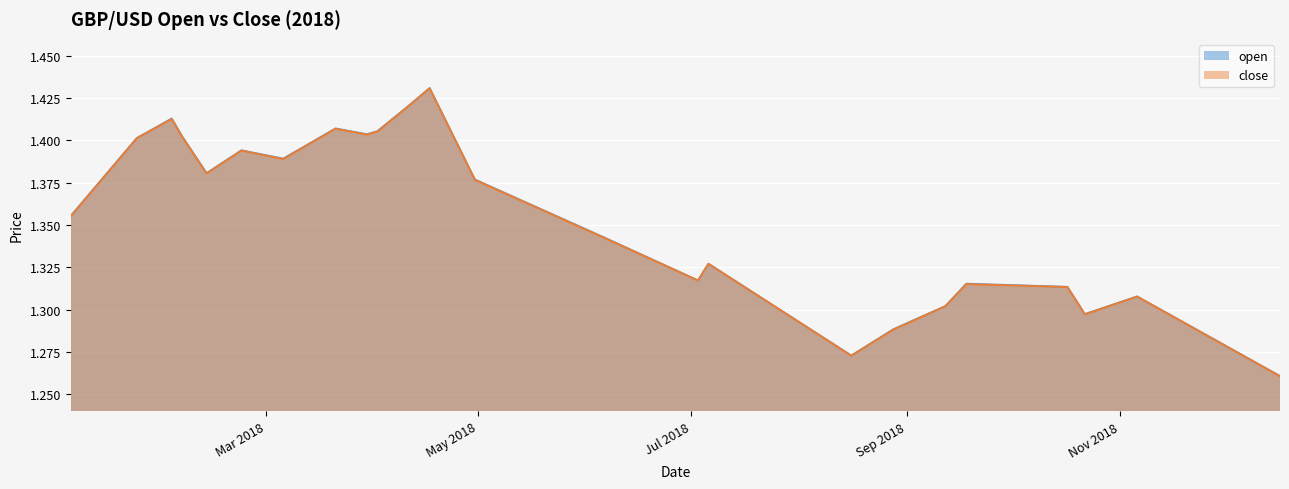

Reading right to left, list all the values displayed in this chart.

open: 1.3	1.3	1.3	1.3	1.3	1.3	1.3	1.3	1.3	1.3	1.3	1.4	1.4	1.4	1.4	1.4	1.4	1.4	1.4	1.4	1.4	1.4	1.4	1.4
close: 1.3	1.3	1.3	1.3	1.3	1.3	1.3	1.3	1.3	1.3	1.3	1.4	1.4	1.4	1.4	1.4	1.4	1.4	1.4	1.4	1.4	1.4	1.4	1.4